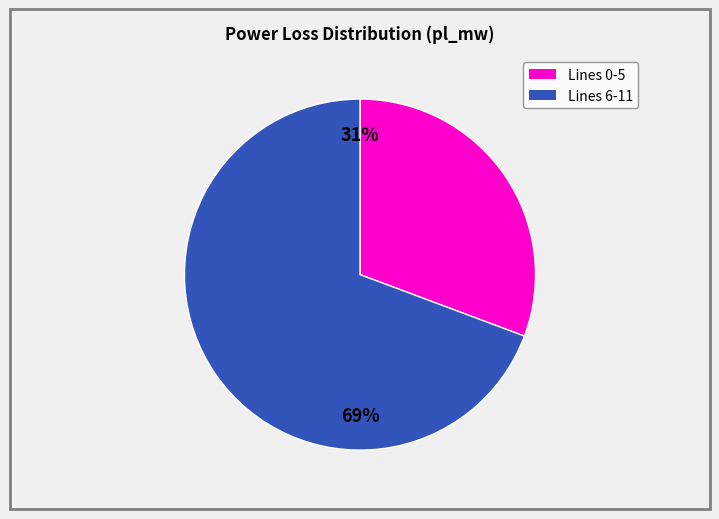

How many slices are in this pie chart?

2